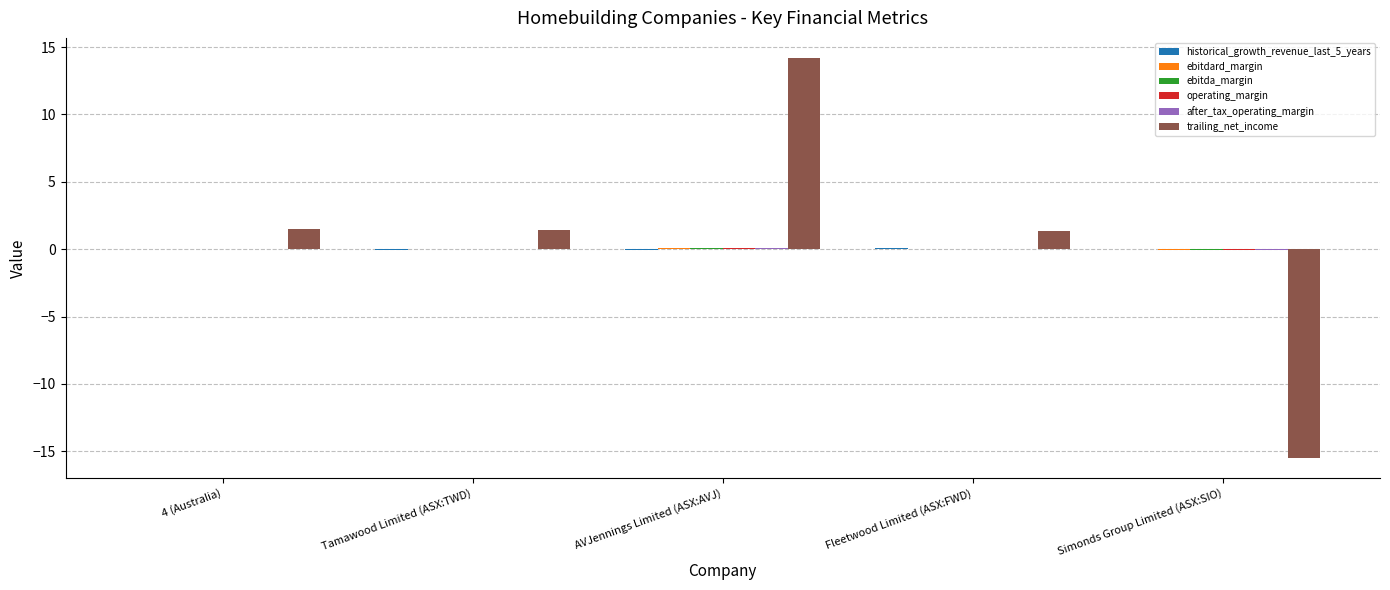

Which series has the largest total across all categories?

trailing_net_income